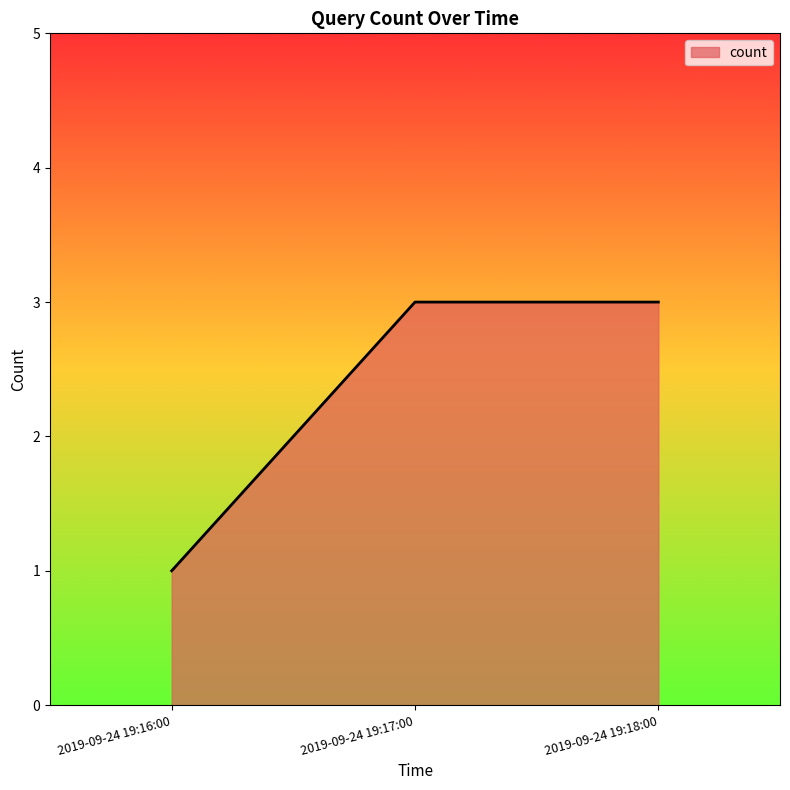

Reading left to right, extract all data points from this chart.

1	3	3